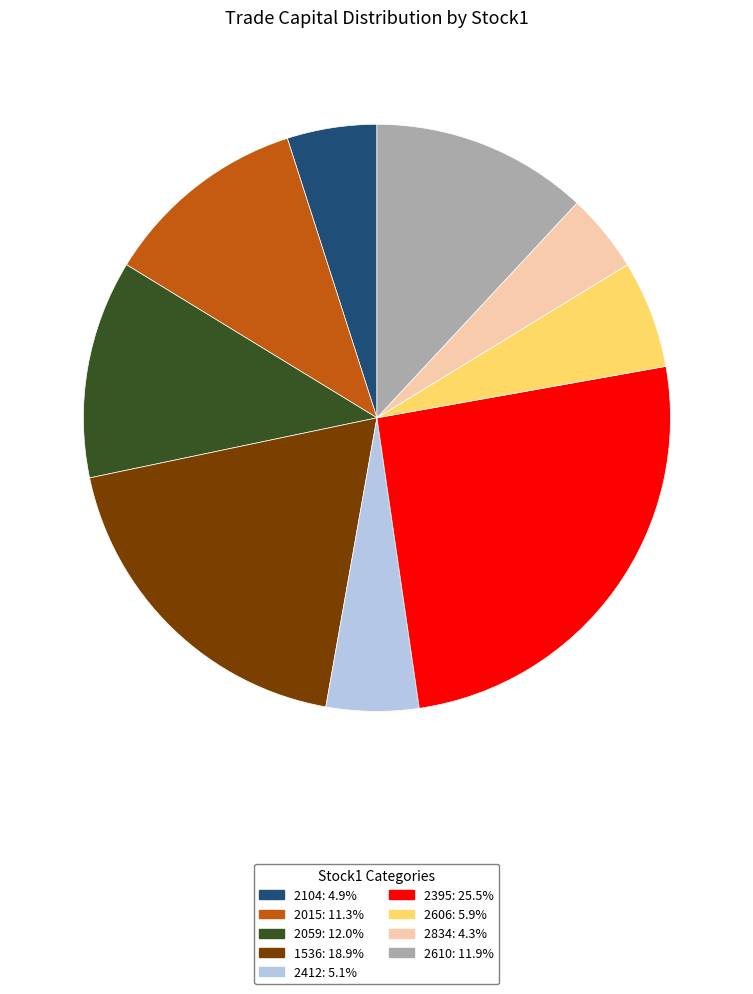

Do 2395: 25.5% and 1536: 18.9% together represent more than half of the pie?

No